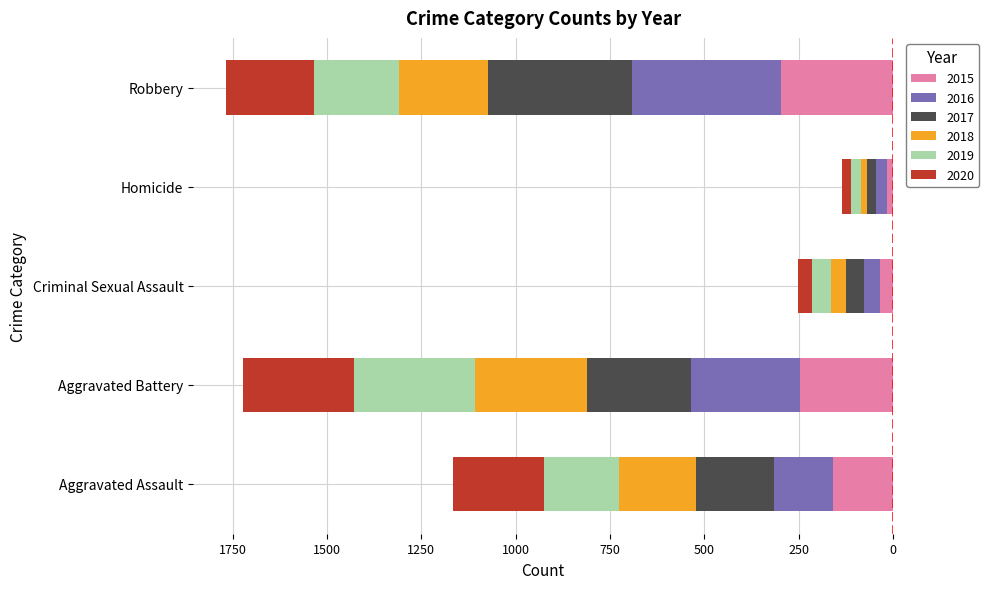

What is the difference between the maximum and minimum values in the 2017 series?

357